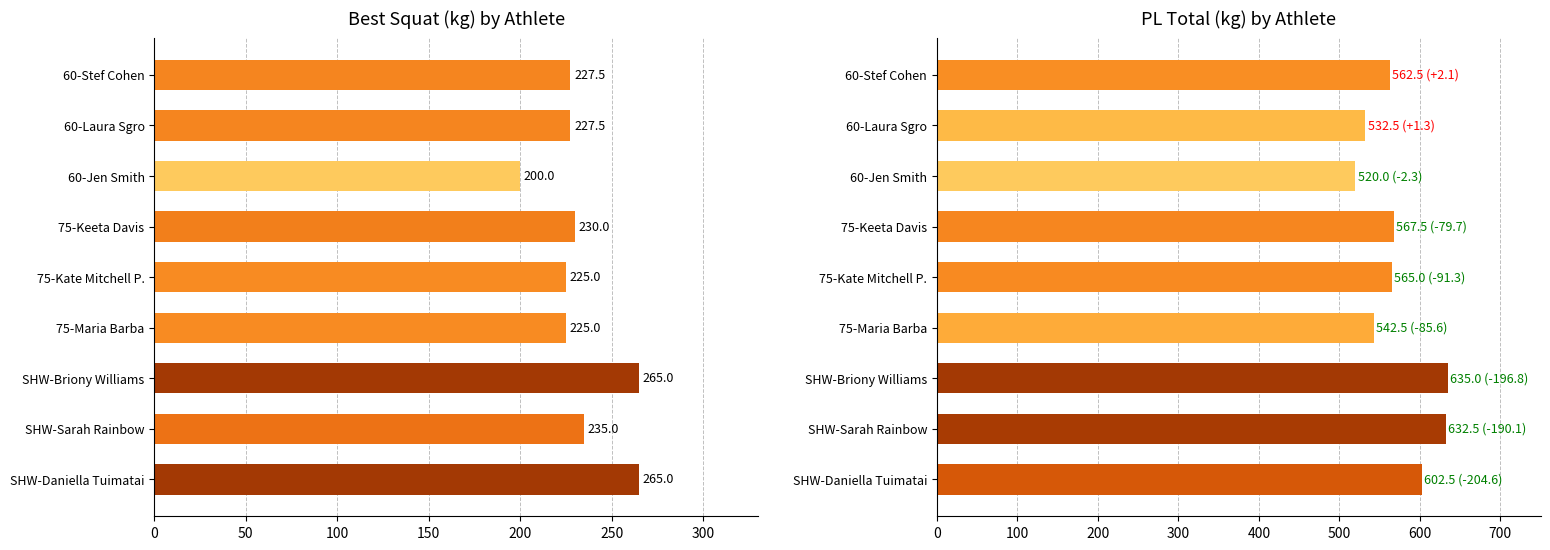

Between 75-Keeta Davis and SHW-Daniella Tuimatai, which series saw the biggest shift?

Best Squat